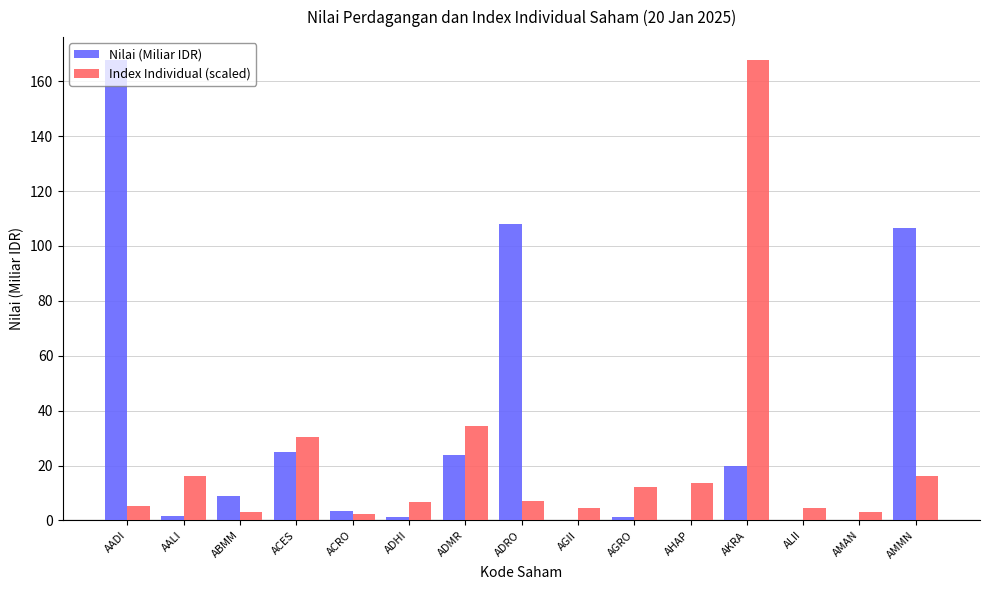

Is it true that Nilai (Miliar IDR) equals 13.0 at ADMR?

False